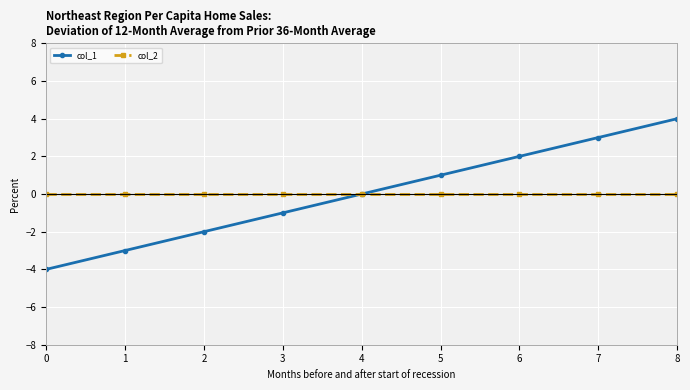

At which category is the sum across all series the highest?

8